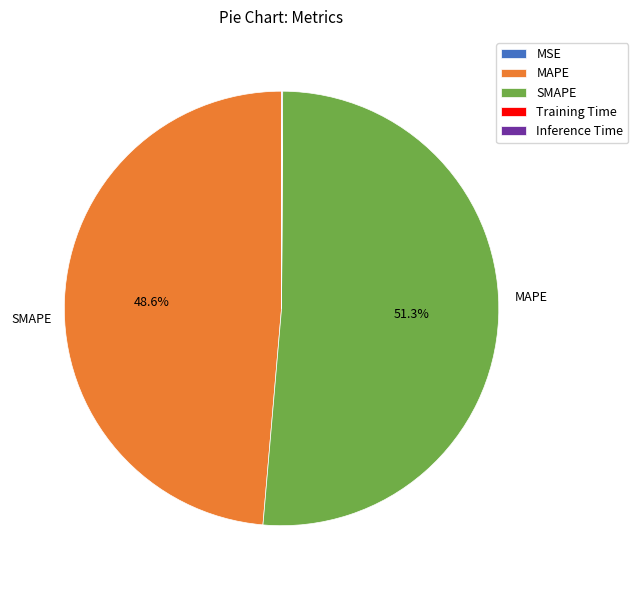

Is MAPE the majority of the pie?

No